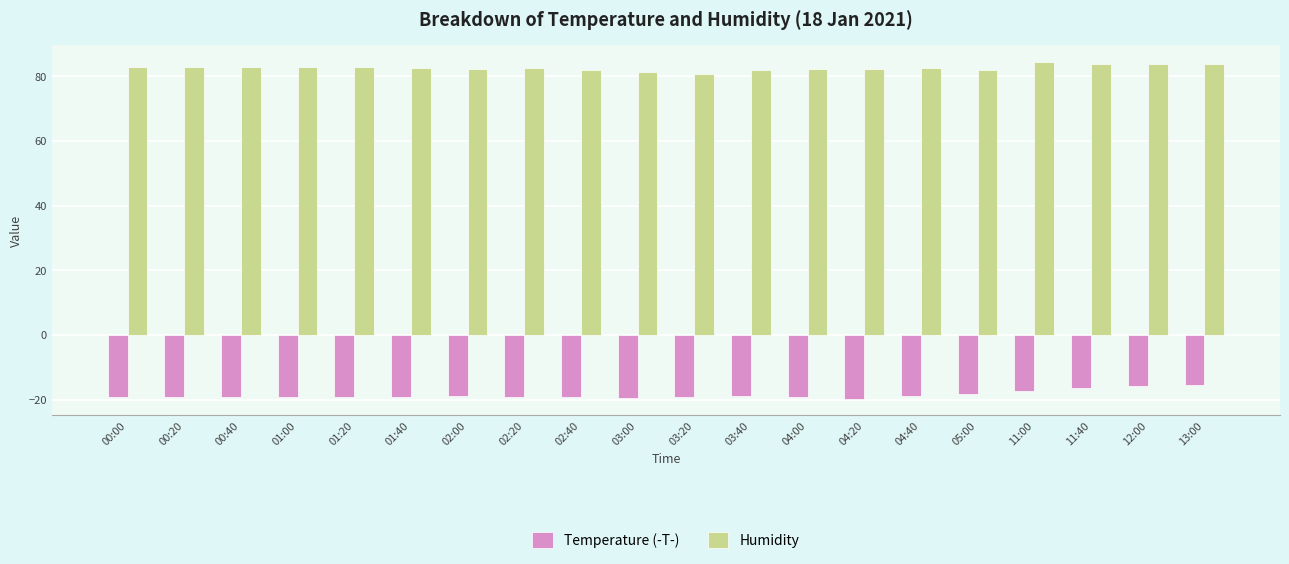

What is the sum of all Temperature (-T-) values?

-369.4